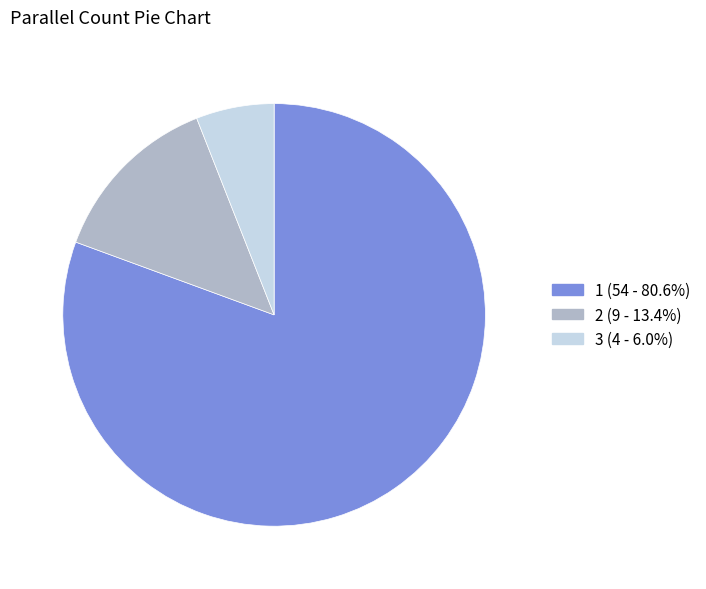

Do 3 and 2 together represent more than half of the pie?

No